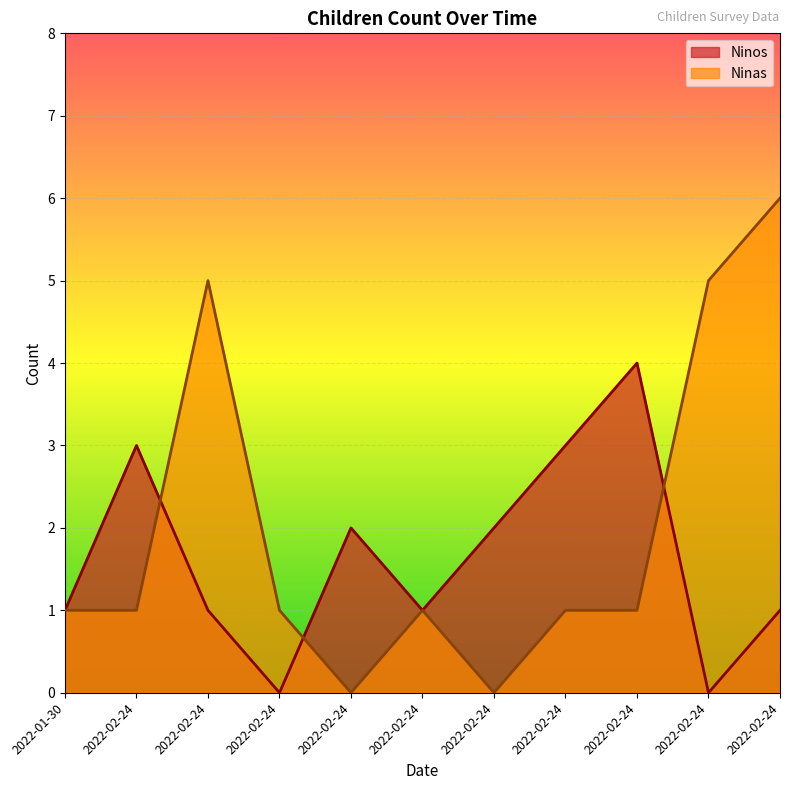

At which category does Ninas reach its first local peak?

2022-02-24